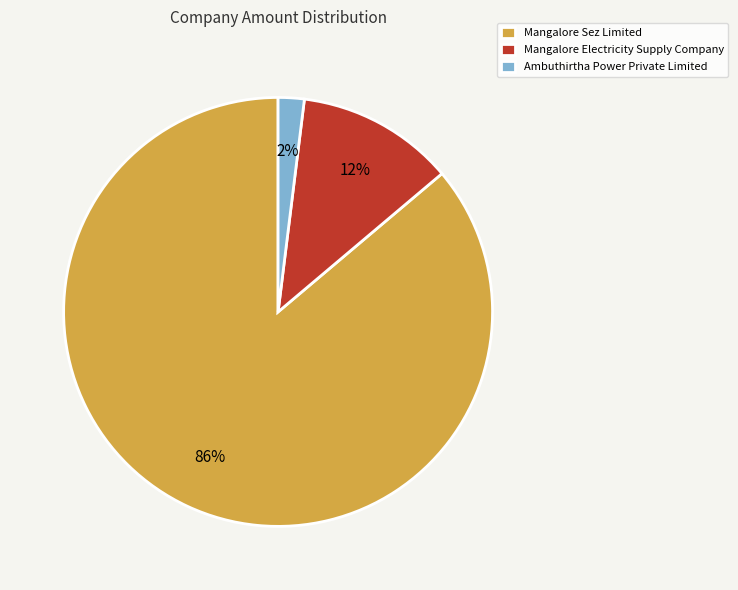

What is the largest slice in the pie chart?

Mangalore Sez Limited